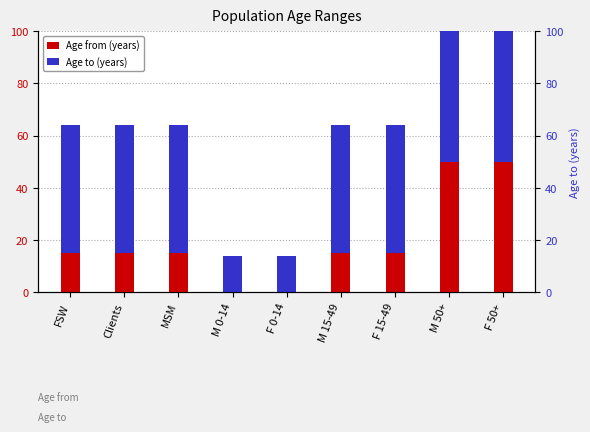

How many series are shown in this chart?

2